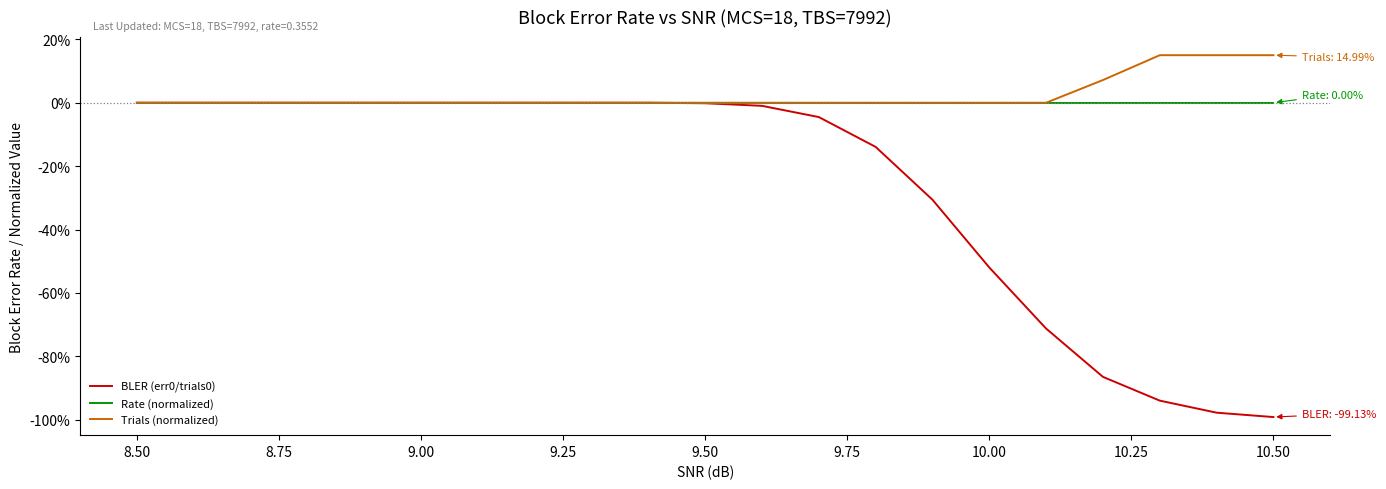

Is this an area chart (filled region under the line)?

No